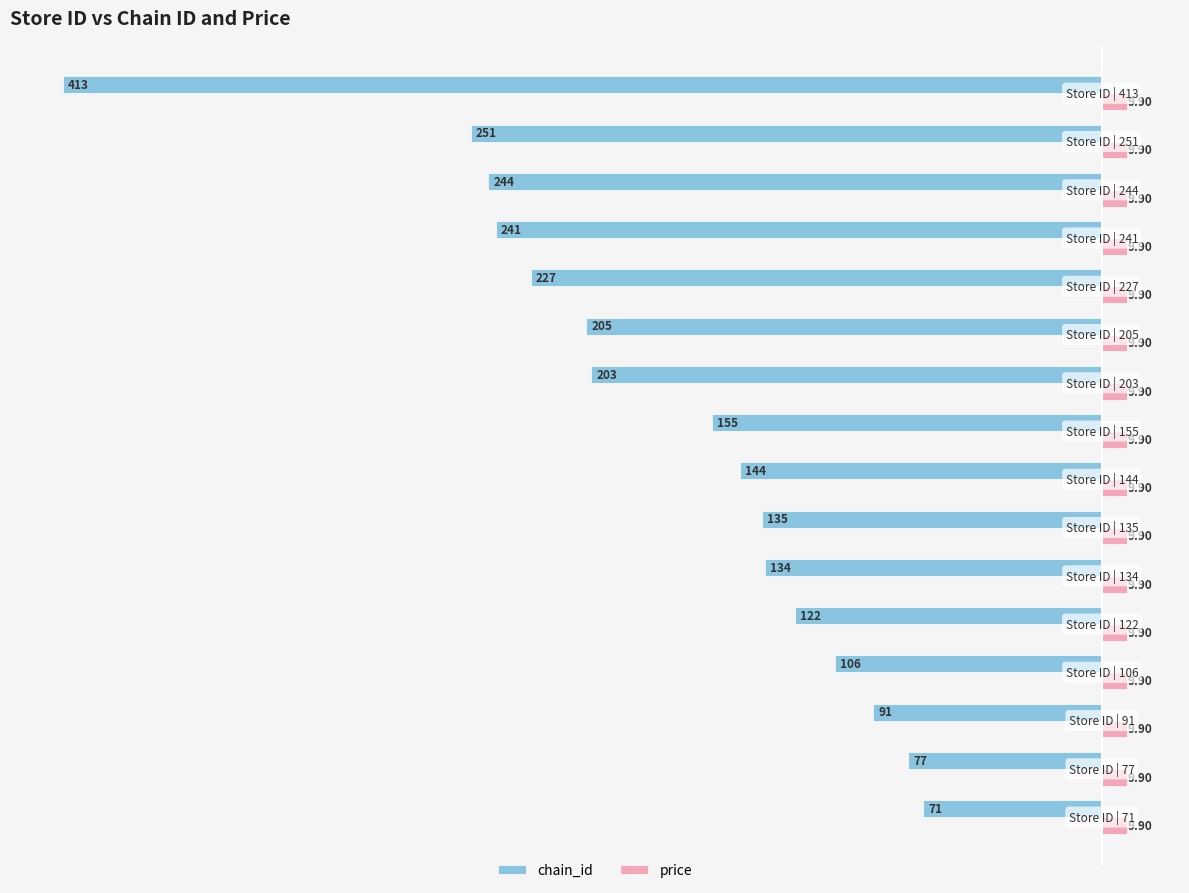

Rank the series by their average value, from highest to lowest.

price, chain_id